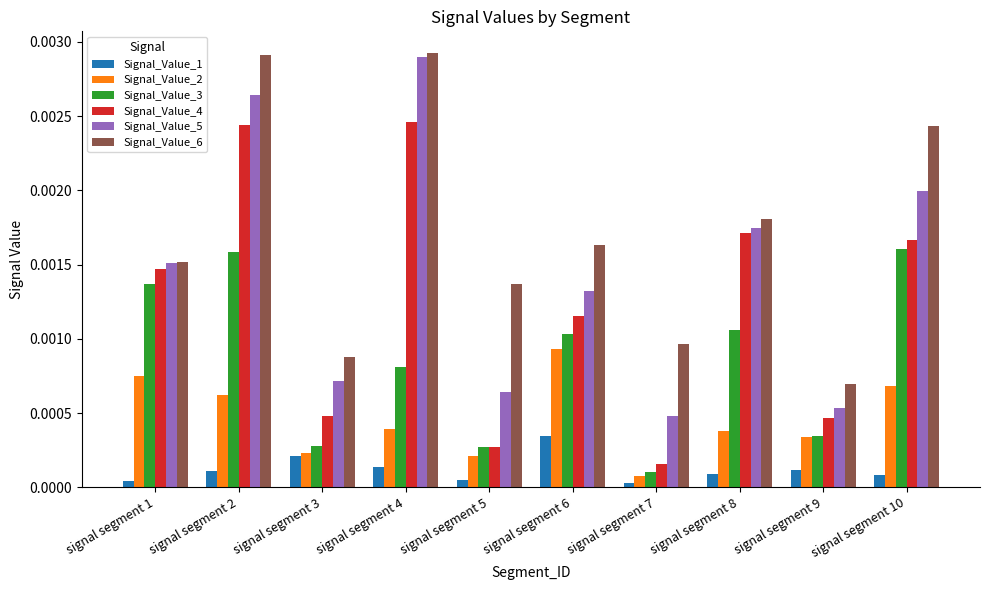

What are all the series names shown in the legend?

Signal_Value_1, Signal_Value_2, Signal_Value_3, Signal_Value_4, Signal_Value_5, Signal_Value_6